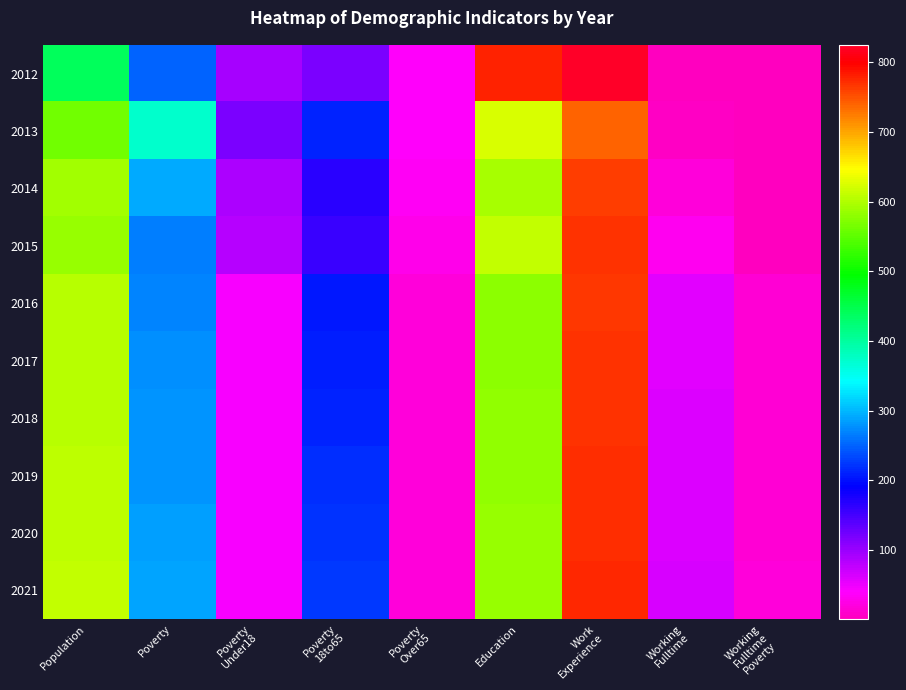

Reading left to right, transcribe all the data shown in this chart.

2012: Population=440	Poverty=250	Poverty
Under18=93	Poverty
18to65=118	Poverty
Over65=38	Education=777	Work
Experience=825	Working
Fulltime=4	Working
Fulltime
Poverty=1
2013: Population=564	Poverty=372	Poverty
Under18=120	Poverty
18to65=212	Poverty
Over65=39	Education=624	Work
Experience=739	Working
Fulltime=5	Working
Fulltime
Poverty=1
2014: Population=592	Poverty=292	Poverty
Under18=89	Poverty
18to65=167	Poverty
Over65=35	Education=594	Work
Experience=763	Working
Fulltime=18	Working
Fulltime
Poverty=1
2015: Population=585	Poverty=268	Poverty
Under18=82	Poverty
18to65=158	Poverty
Over65=27	Education=611	Work
Experience=769	Working
Fulltime=32	Working
Fulltime
Poverty=1
2016: Population=606	Poverty=270	Poverty
Under18=46	Poverty
18to65=206	Poverty
Over65=18	Education=580	Work
Experience=767	Working
Fulltime=57	Working
Fulltime
Poverty=16
2017: Population=603	Poverty=275	Poverty
Under18=46	Poverty
18to65=210	Poverty
Over65=18	Education=579	Work
Experience=768	Working
Fulltime=57	Working
Fulltime
Poverty=16
2018: Population=605	Poverty=278	Poverty
Under18=46	Poverty
18to65=213	Poverty
Over65=19	Education=581	Work
Experience=770	Working
Fulltime=59	Working
Fulltime
Poverty=16
2019: Population=607	Poverty=281	Poverty
Under18=46	Poverty
18to65=217	Poverty
Over65=19	Education=583	Work
Experience=771	Working
Fulltime=60	Working
Fulltime
Poverty=17
2020: Population=609	Poverty=285	Poverty
Under18=46	Poverty
18to65=220	Poverty
Over65=20	Education=585	Work
Experience=773	Working
Fulltime=62	Working
Fulltime
Poverty=17
2021: Population=610	Poverty=288	Poverty
Under18=46	Poverty
18to65=224	Poverty
Over65=20	Education=586	Work
Experience=775	Working
Fulltime=64	Working
Fulltime
Poverty=18